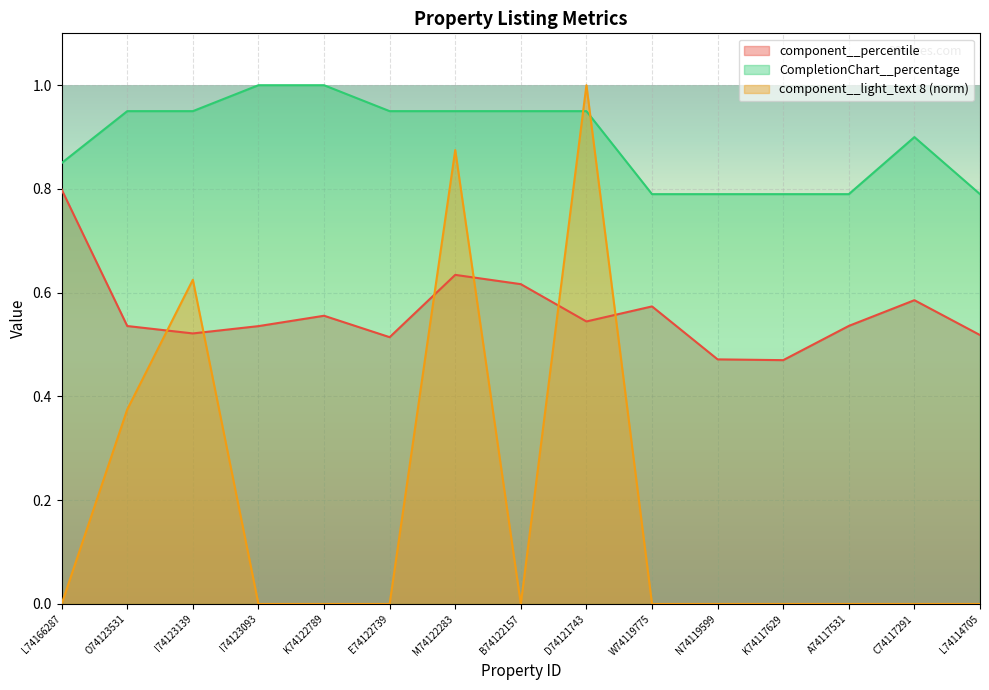

Does the chart display data point markers on the line(s)?

No